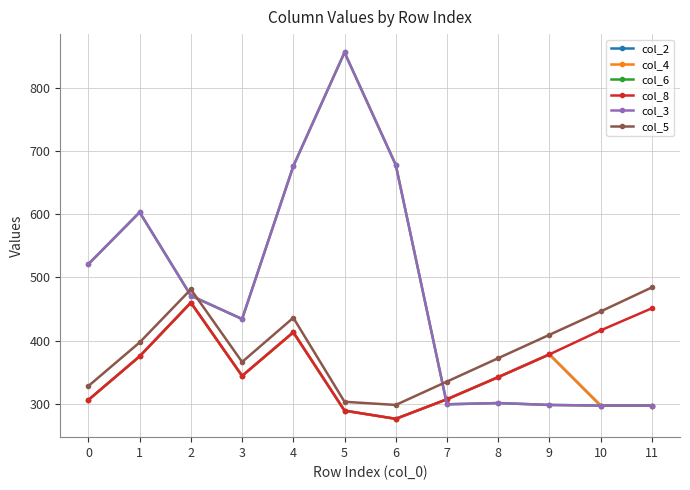

In col_3, how many points are lower than both neighbors (excluding endpoints)?

2